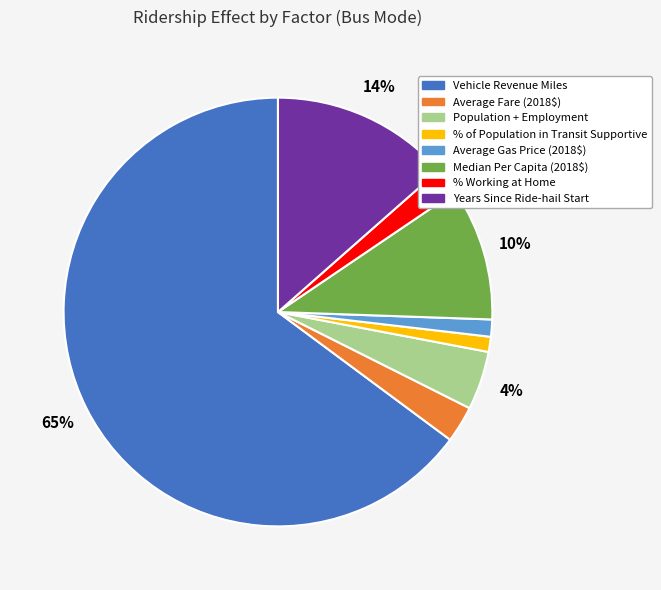

How many segments does this pie chart have?

8